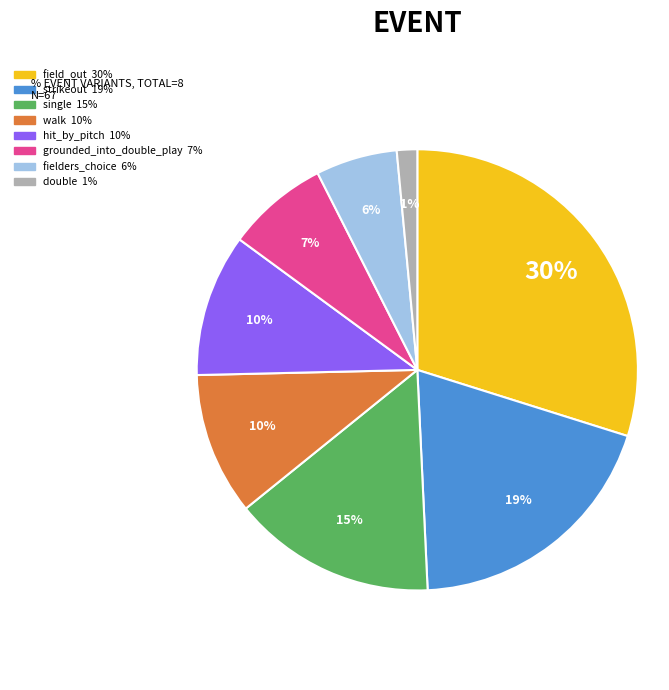

How many slices are in this pie chart?

8